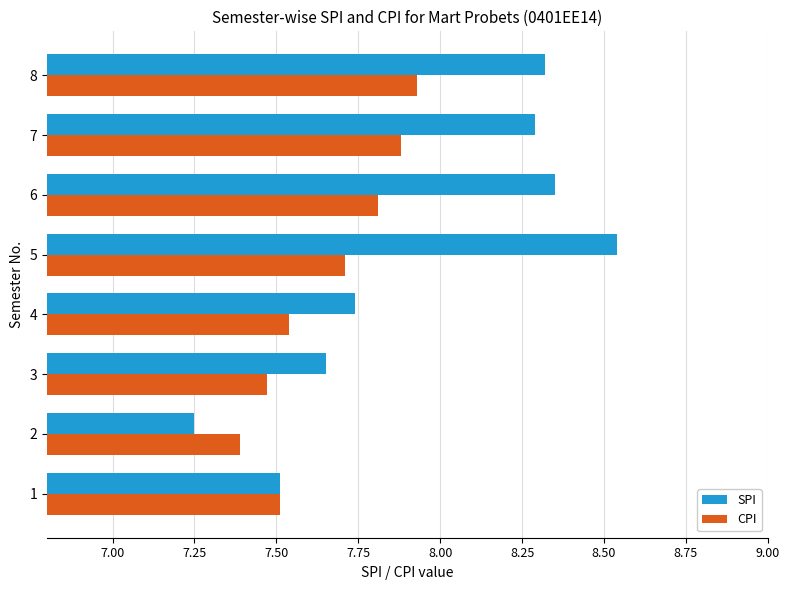

List the series in order of their peak value, lowest first.

CPI, SPI